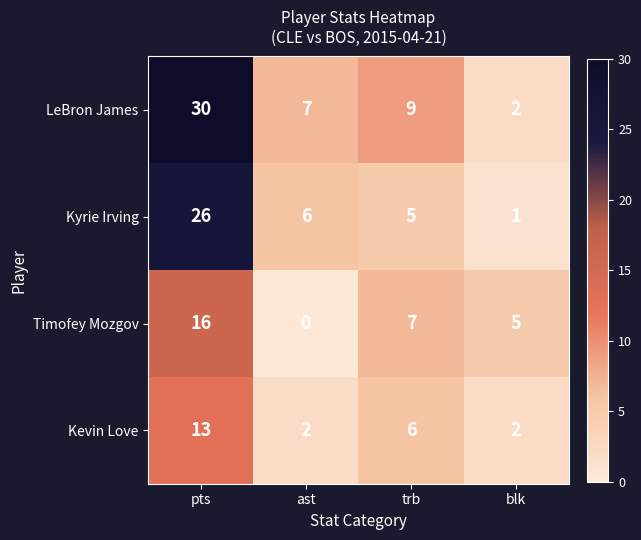

The value of Kevin Love at blk is 3. True or false?

False